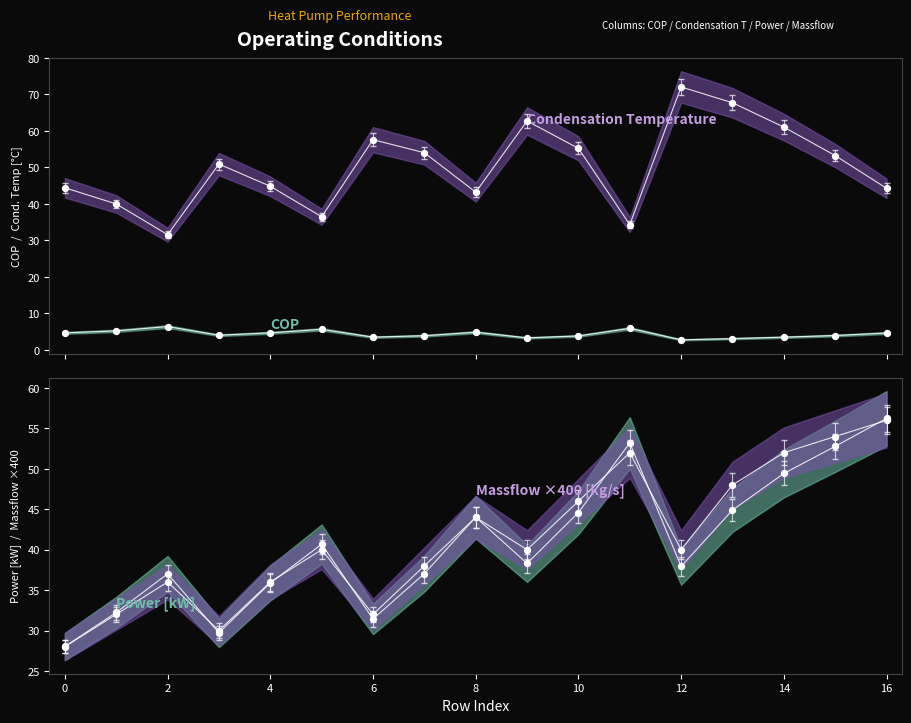

Is the value of Condensation Temperature at 14 greater than the value of Power at 7?

Yes